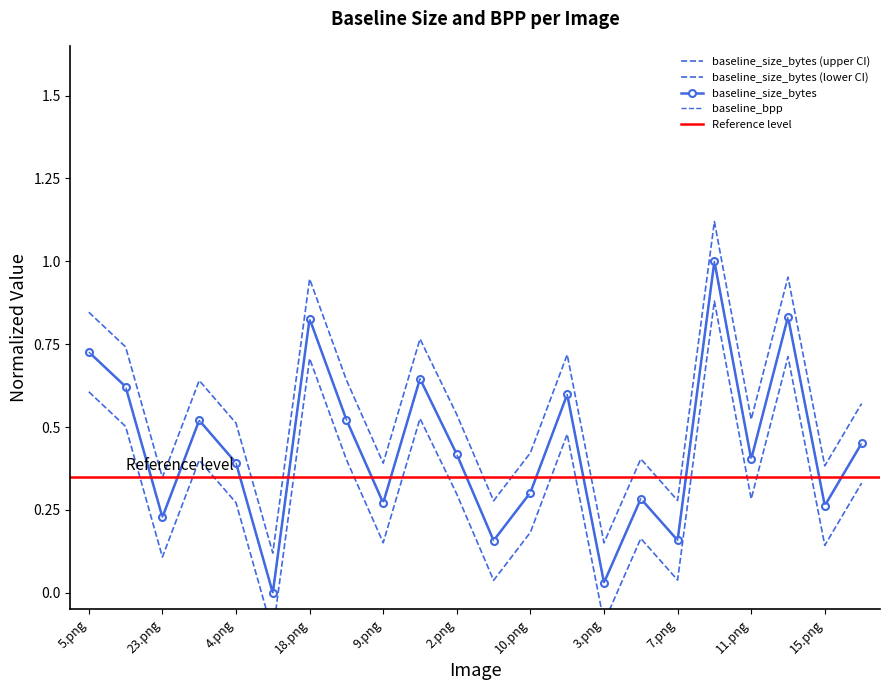

What is the label of the 14th point from the right?

9.png